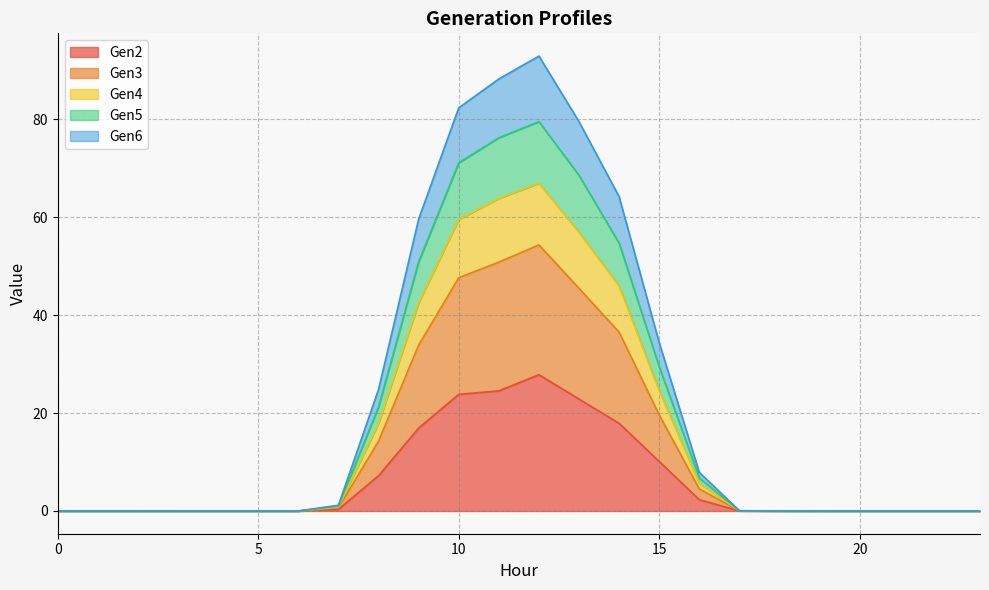

Between 6 and 23, which series saw the biggest shift?

Gen2